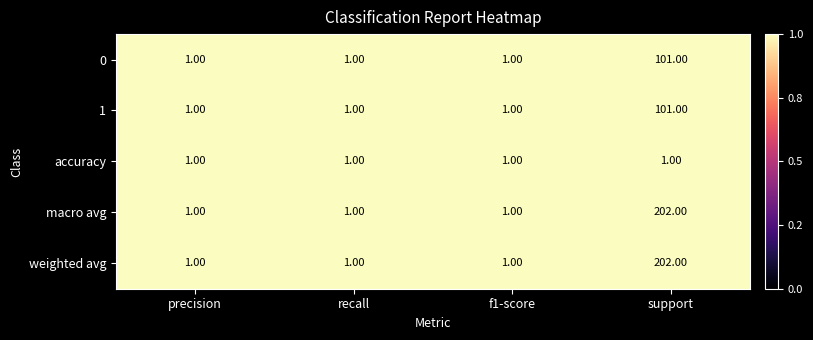

What is the difference between the highest and lowest values at support?

201